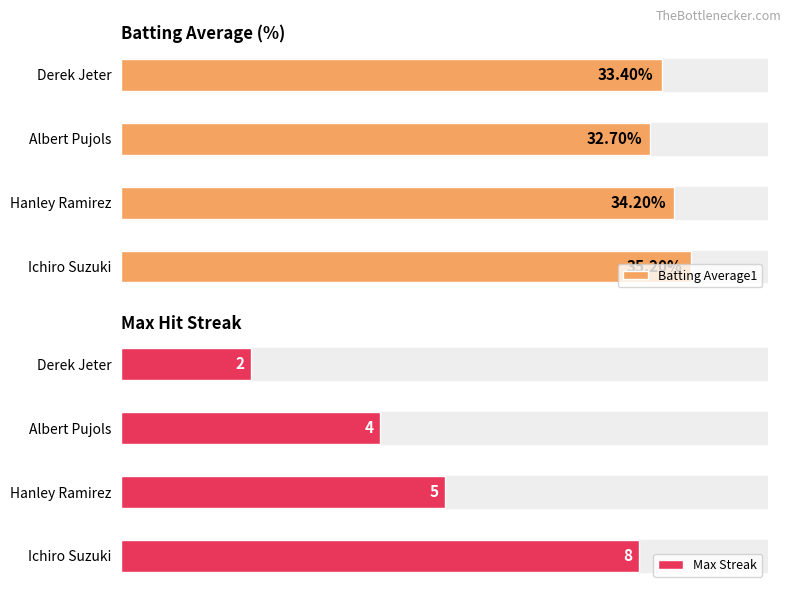

List the labels in order of Batting Average1 value, smallest first.

Albert Pujols, Derek Jeter, Hanley Ramirez, Ichiro Suzuki